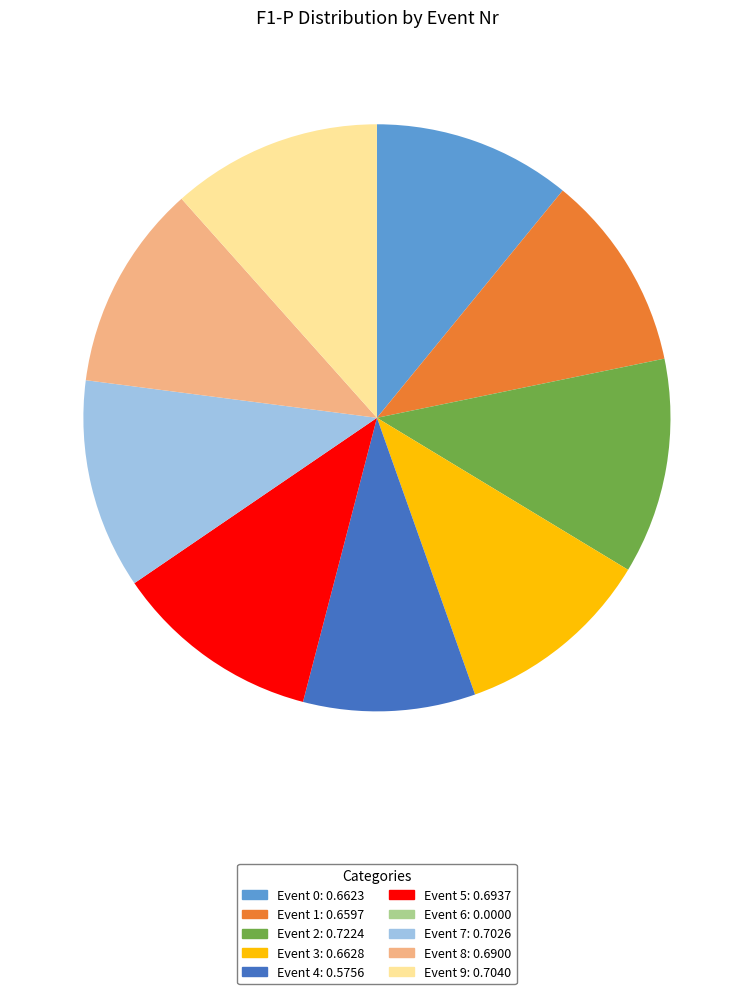

Is there a majority slice in this chart?

No